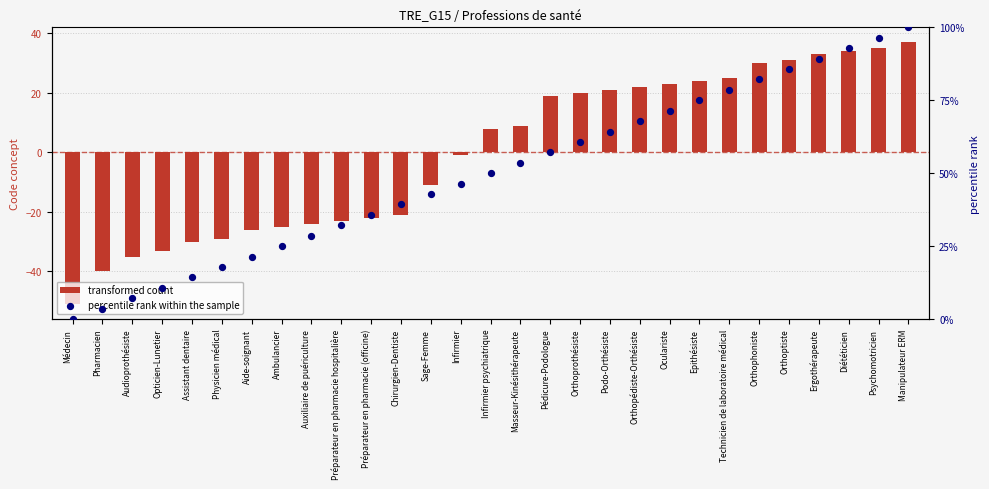

What is the change in value from Pharmacien to Ergothérapeute?

+85.7